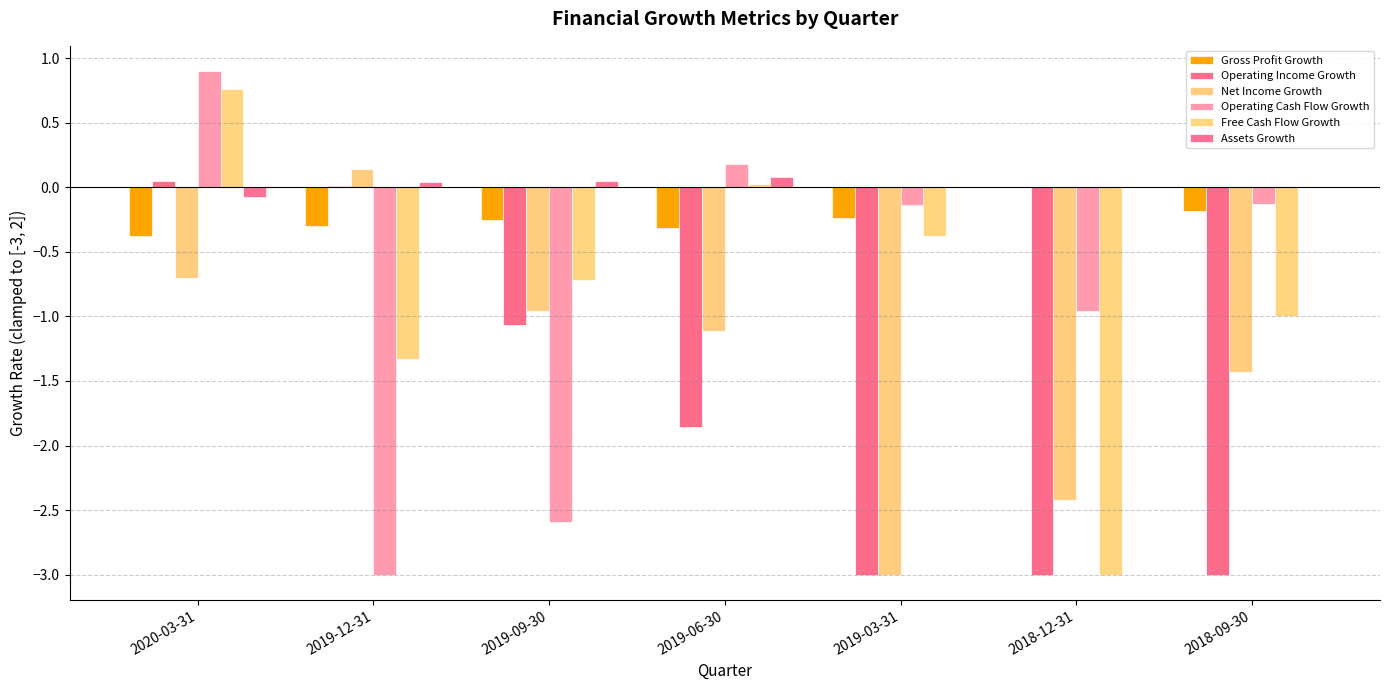

Which series has the largest range (max minus min)?

Operating Cash Flow Growth